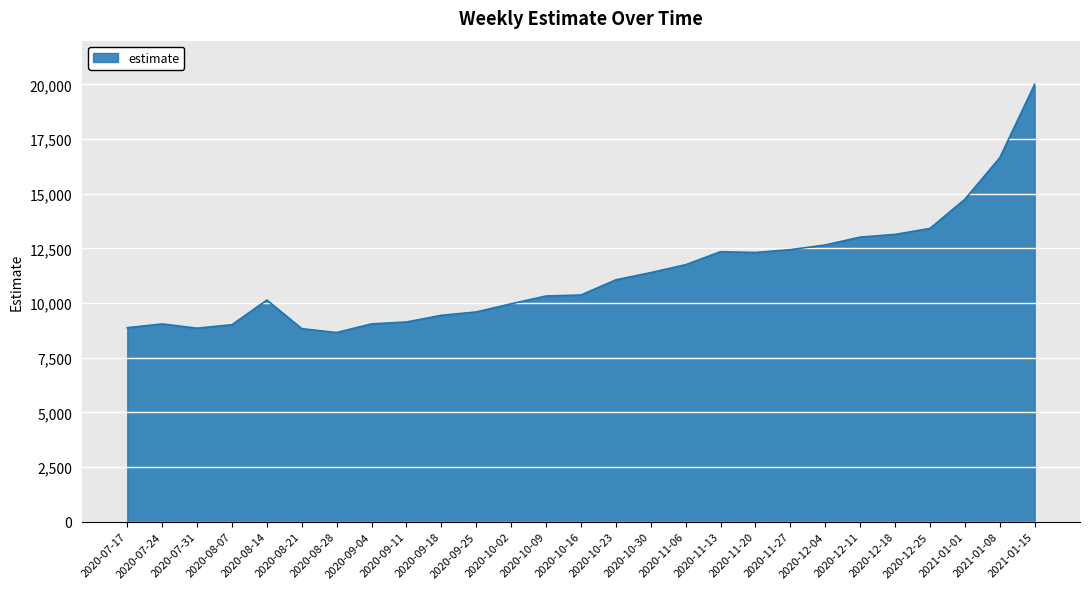

The chart shows a value of 7121 at 2020-11-06. True or false?

False